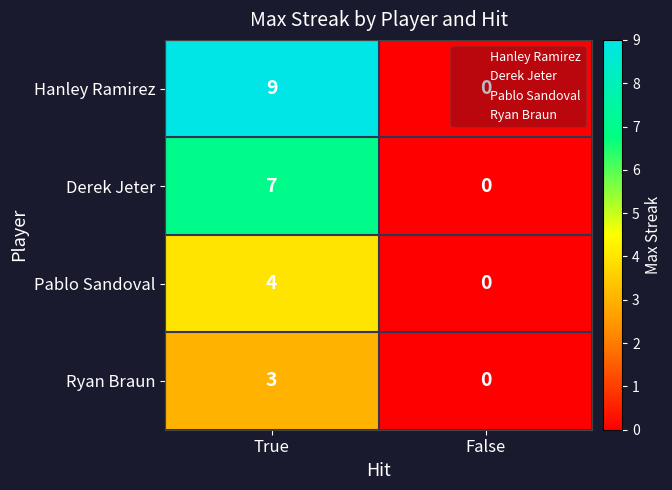

At which category does the chart reach its minimum across all series?

False